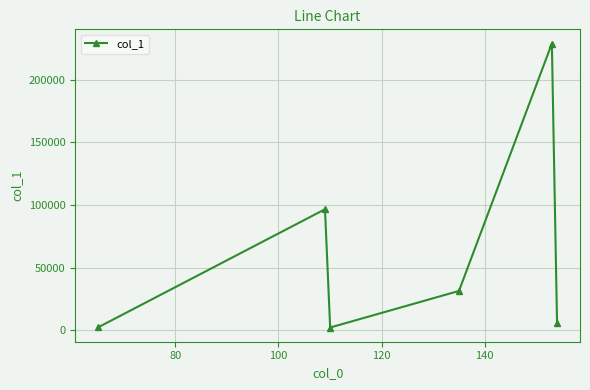

How many interior local peaks (higher than both neighbors) does the data have?

2